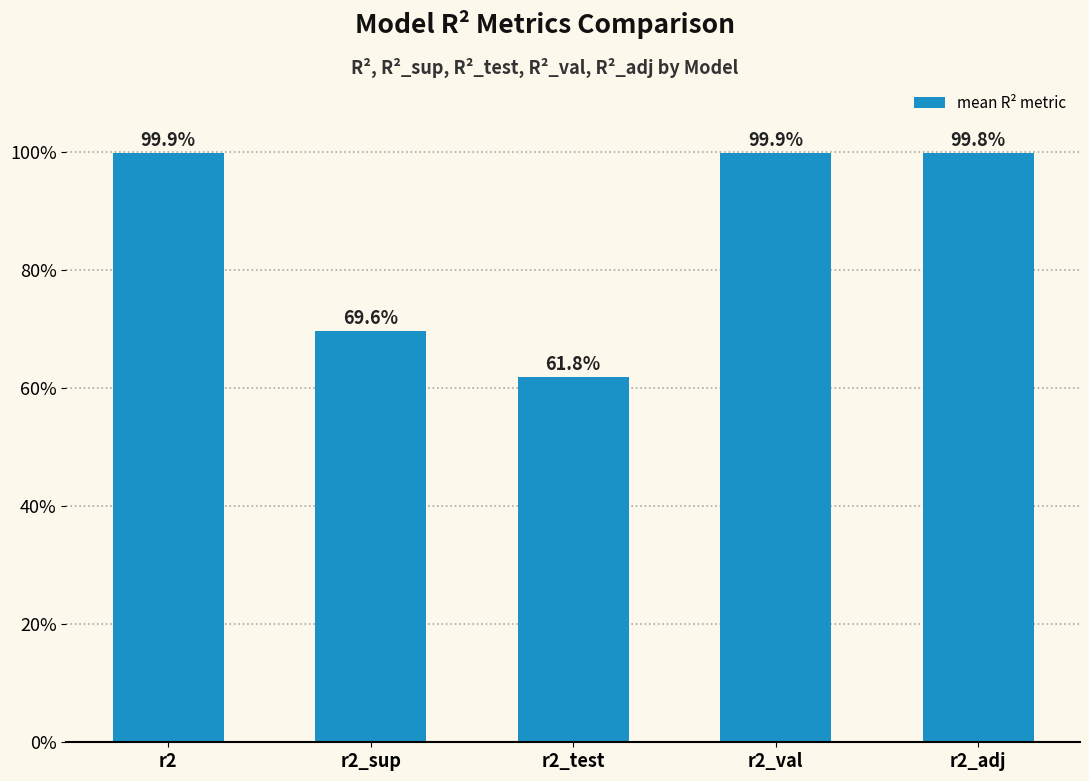

Does the chart contain any negative values?

No